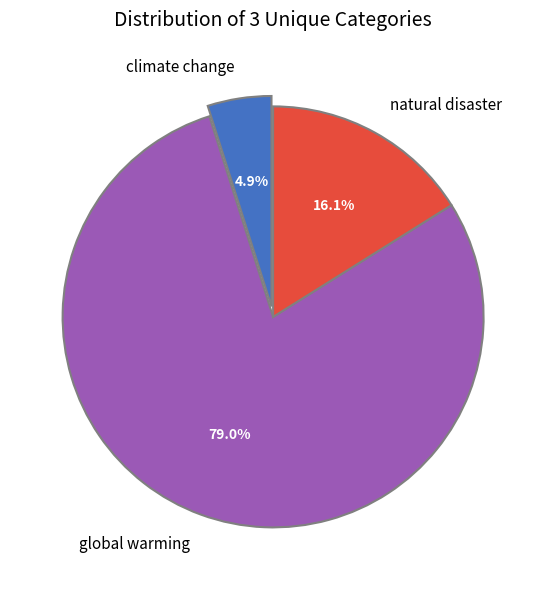

True or false: global warming accounts for 68% of the total.

False